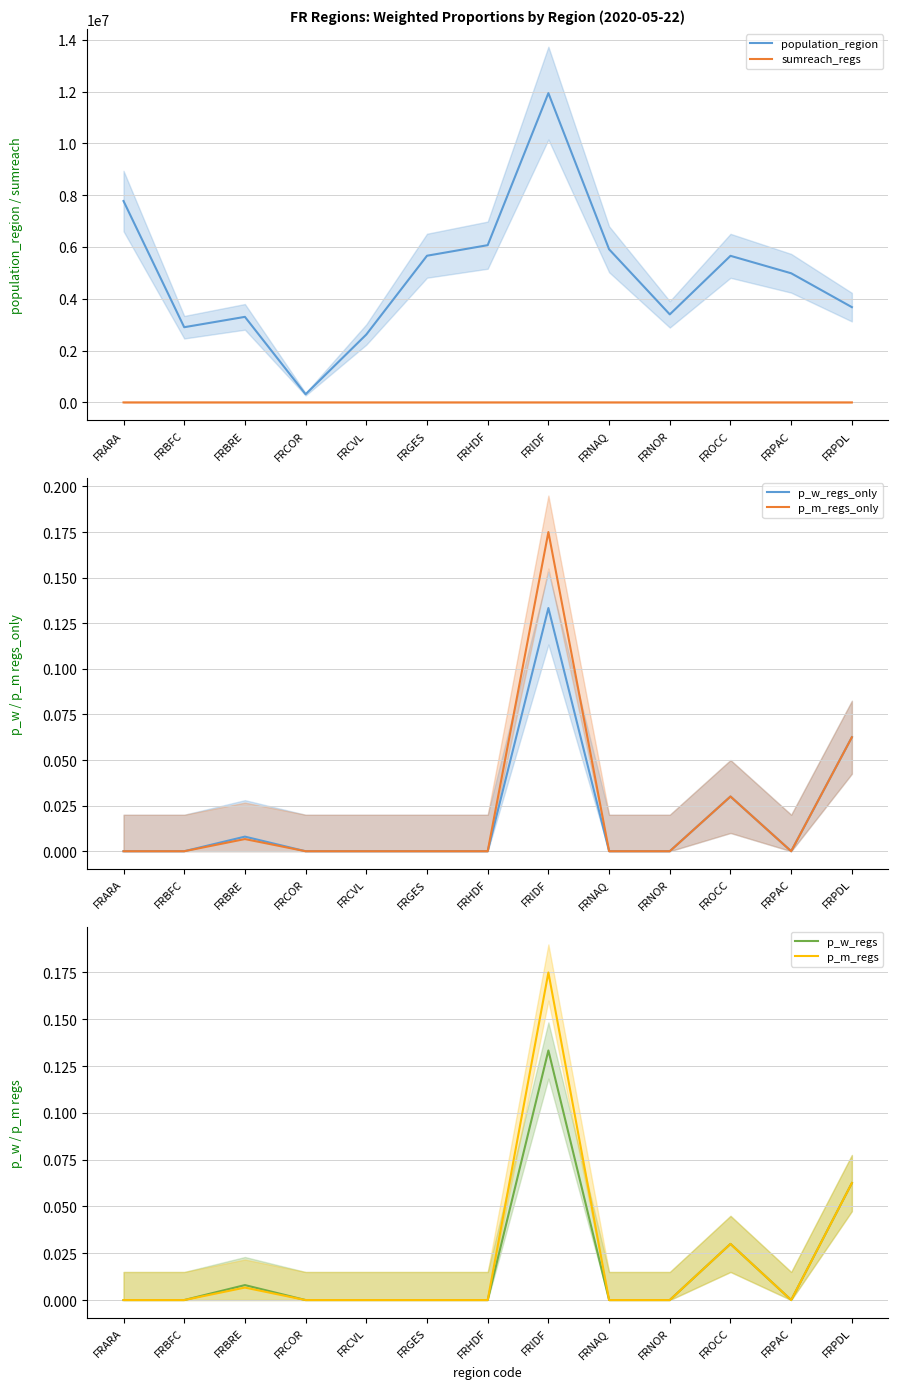

What are all the series names shown in the legend?

population_region, sumreach_regs, p_w_regs_only, p_m_regs_only, p_w_regs, p_m_regs